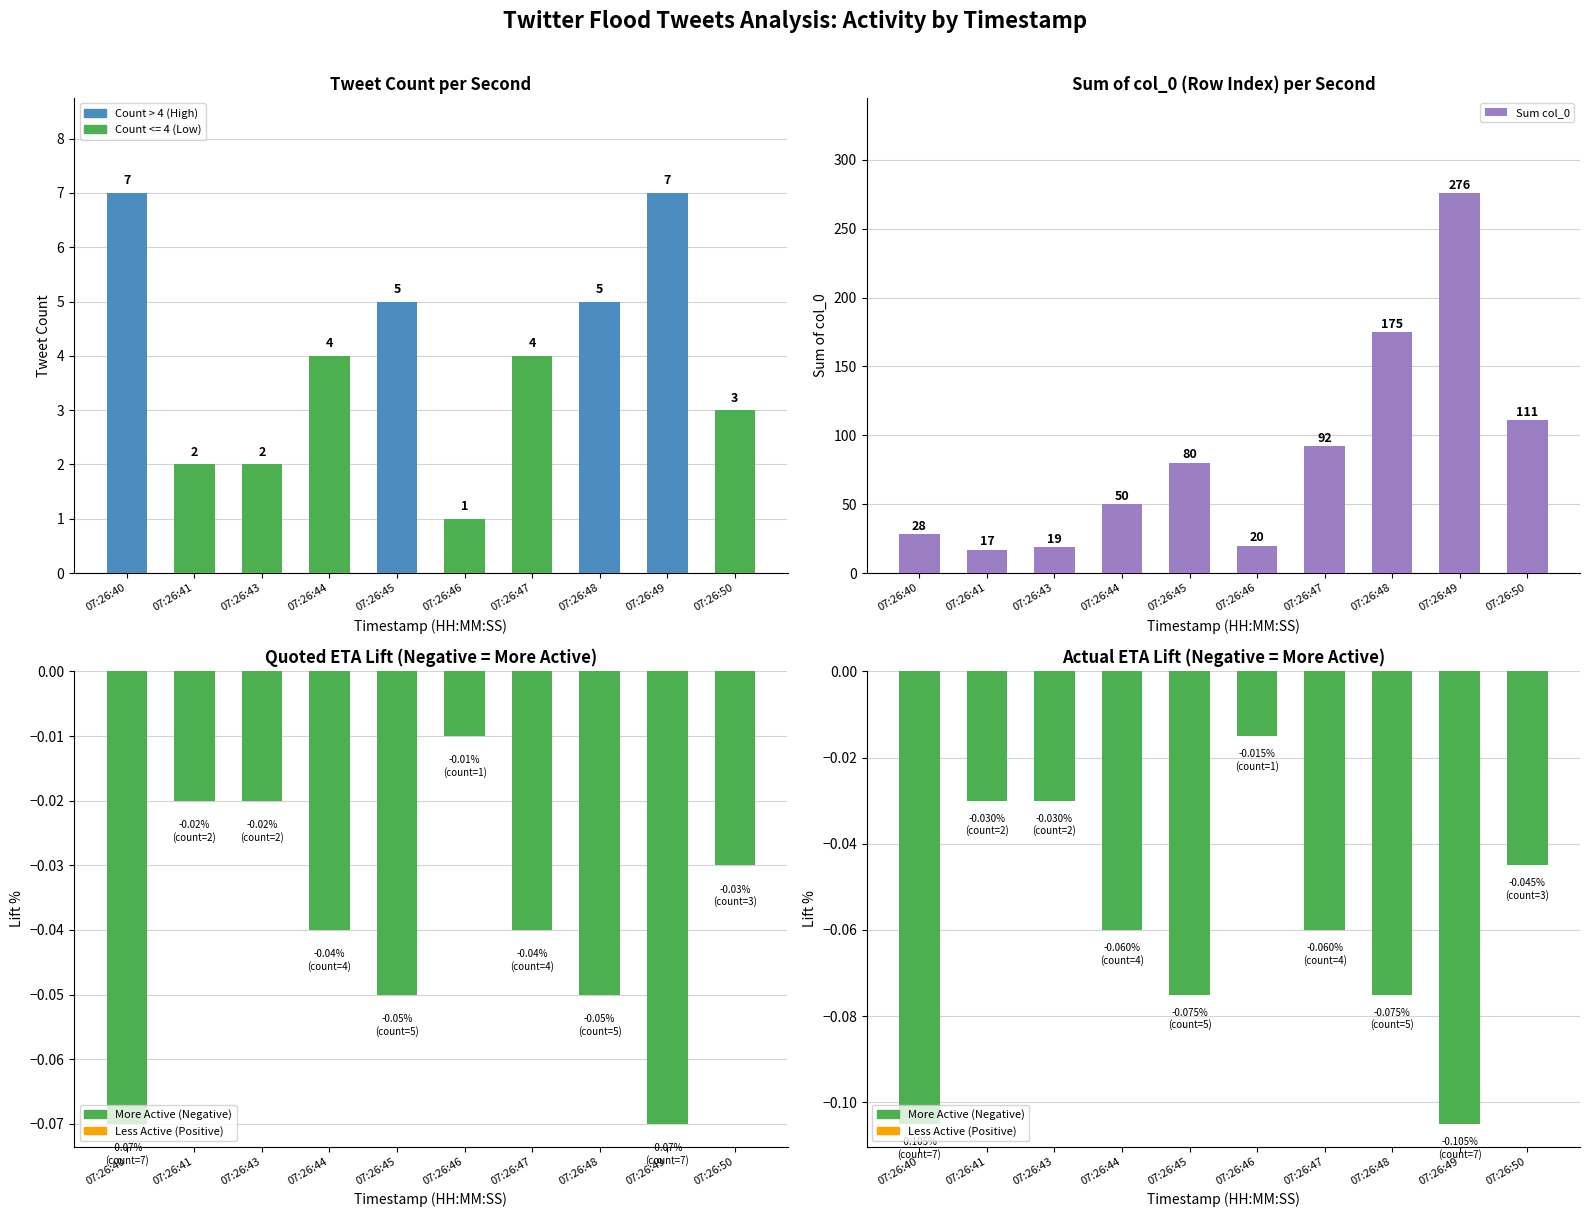

Between 07:26:44 and 07:26:45, which is larger?

07:26:45